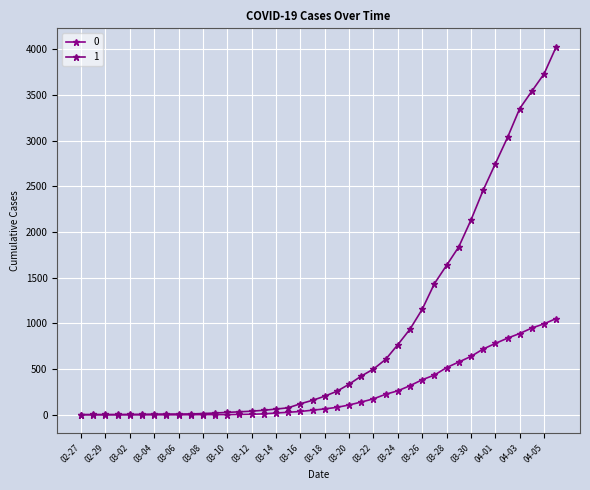

What is the difference between the maximum and second lowest values in the 1 series?

4024